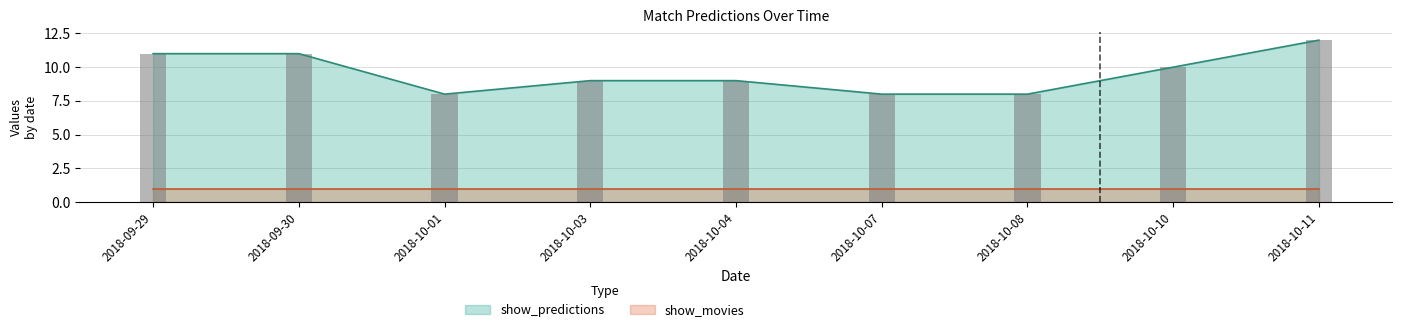

What is the greatest value displayed?

12